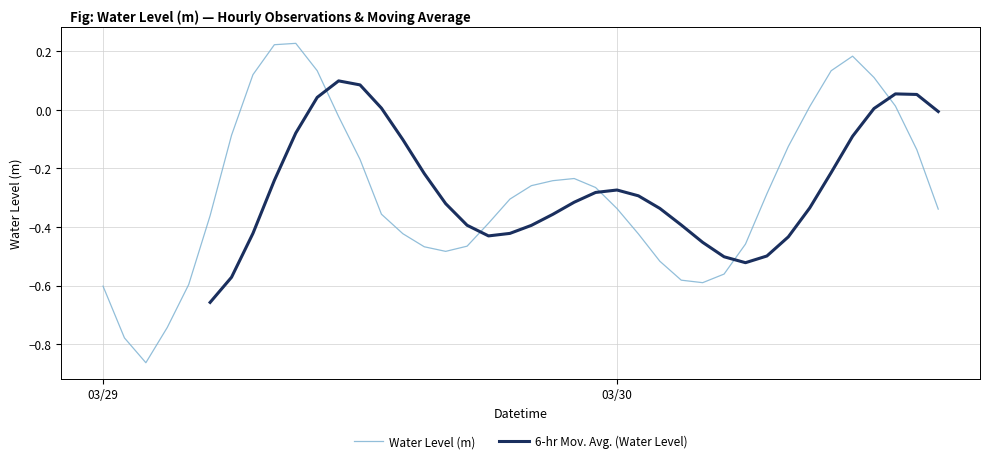

What is the greatest value displayed?

0.2